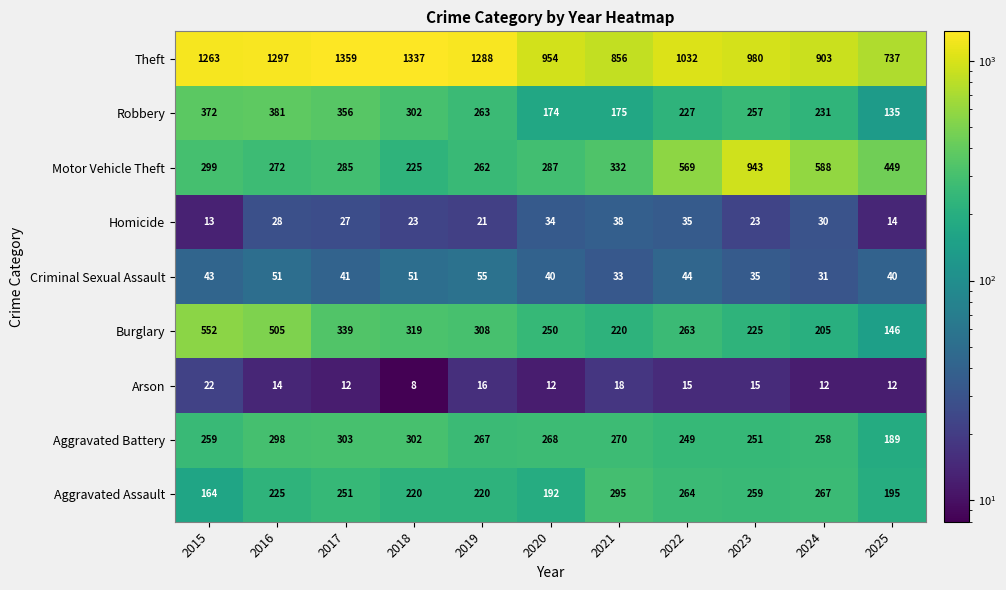

Rank the series at 2025 from lowest to highest value.

Arson, Homicide, Criminal Sexual Assault, Robbery, Burglary, Aggravated Battery, Aggravated Assault, Motor Vehicle Theft, Theft